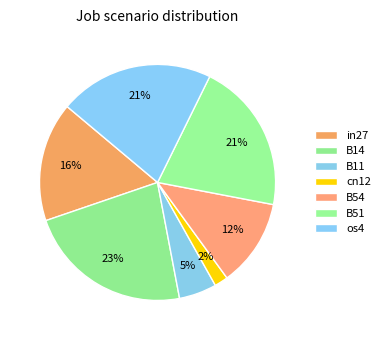

The B54 slice represents 12% of the pie. True or false?

True